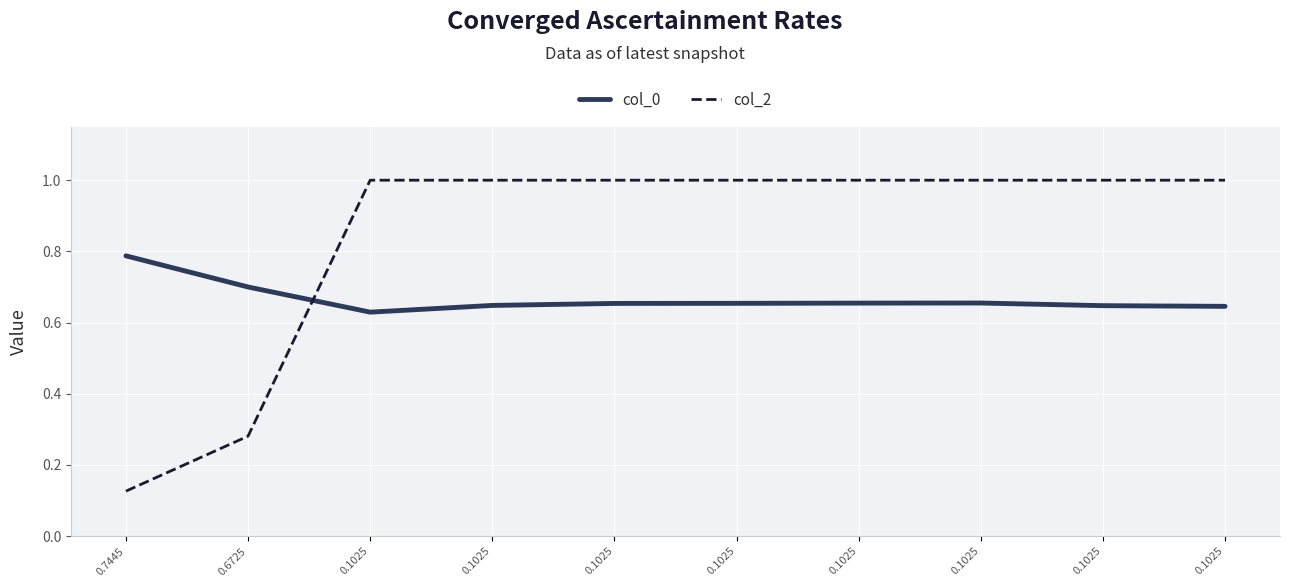

The value of col_2 at 0.1025 is 1.0. True or false?

True